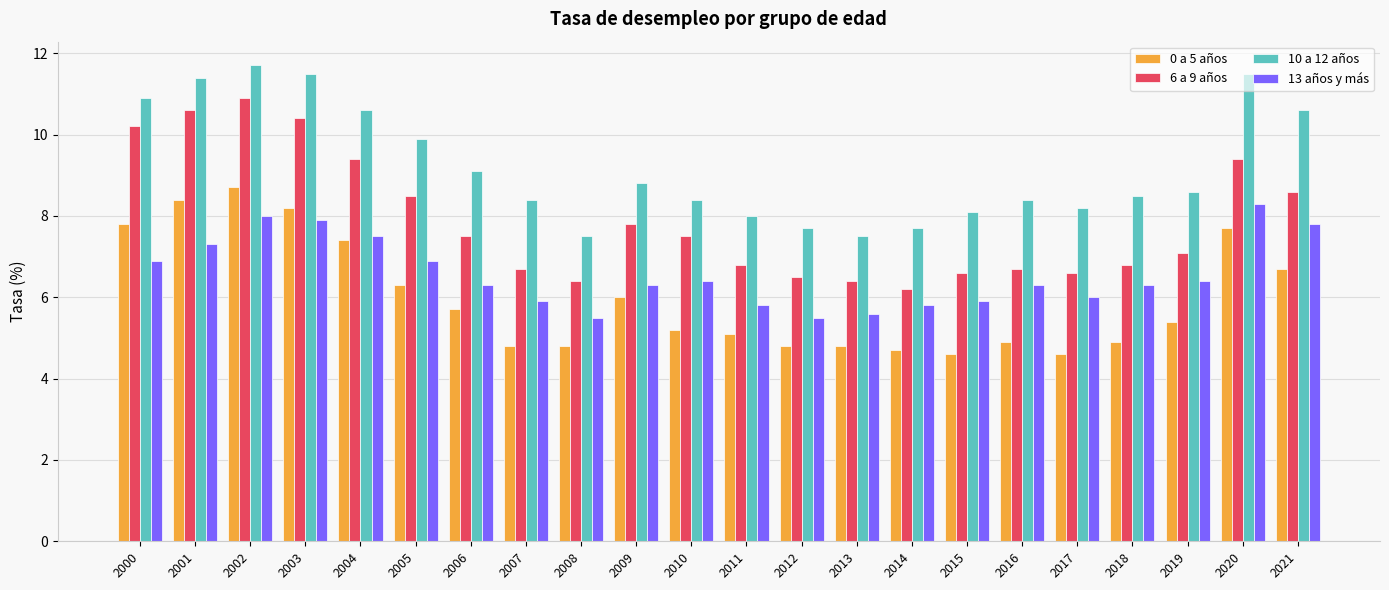

Reading right to left, transcribe all the data shown in this chart.

0 a 5 años: 2021=6.7	2020=7.7	2019=5.4	2018=4.9	2017=4.6	2016=4.9	2015=4.6	2014=4.7	2013=4.8	2012=4.8	2011=5.1	2010=5.2	2009=6.0	2008=4.8	2007=4.8	2006=5.7	2005=6.3	2004=7.4	2003=8.2	2002=8.7	2001=8.4	2000=7.8
6 a 9 años: 2021=8.6	2020=9.4	2019=7.1	2018=6.8	2017=6.6	2016=6.7	2015=6.6	2014=6.2	2013=6.4	2012=6.5	2011=6.8	2010=7.5	2009=7.8	2008=6.4	2007=6.7	2006=7.5	2005=8.5	2004=9.4	2003=10.4	2002=10.9	2001=10.6	2000=10.2
10 a 12 años: 2021=10.6	2020=11.5	2019=8.6	2018=8.5	2017=8.2	2016=8.4	2015=8.1	2014=7.7	2013=7.5	2012=7.7	2011=8.0	2010=8.4	2009=8.8	2008=7.5	2007=8.4	2006=9.1	2005=9.9	2004=10.6	2003=11.5	2002=11.7	2001=11.4	2000=10.9
13 años y más: 2021=7.8	2020=8.3	2019=6.4	2018=6.3	2017=6.0	2016=6.3	2015=5.9	2014=5.8	2013=5.6	2012=5.5	2011=5.8	2010=6.4	2009=6.3	2008=5.5	2007=5.9	2006=6.3	2005=6.9	2004=7.5	2003=7.9	2002=8.0	2001=7.3	2000=6.9